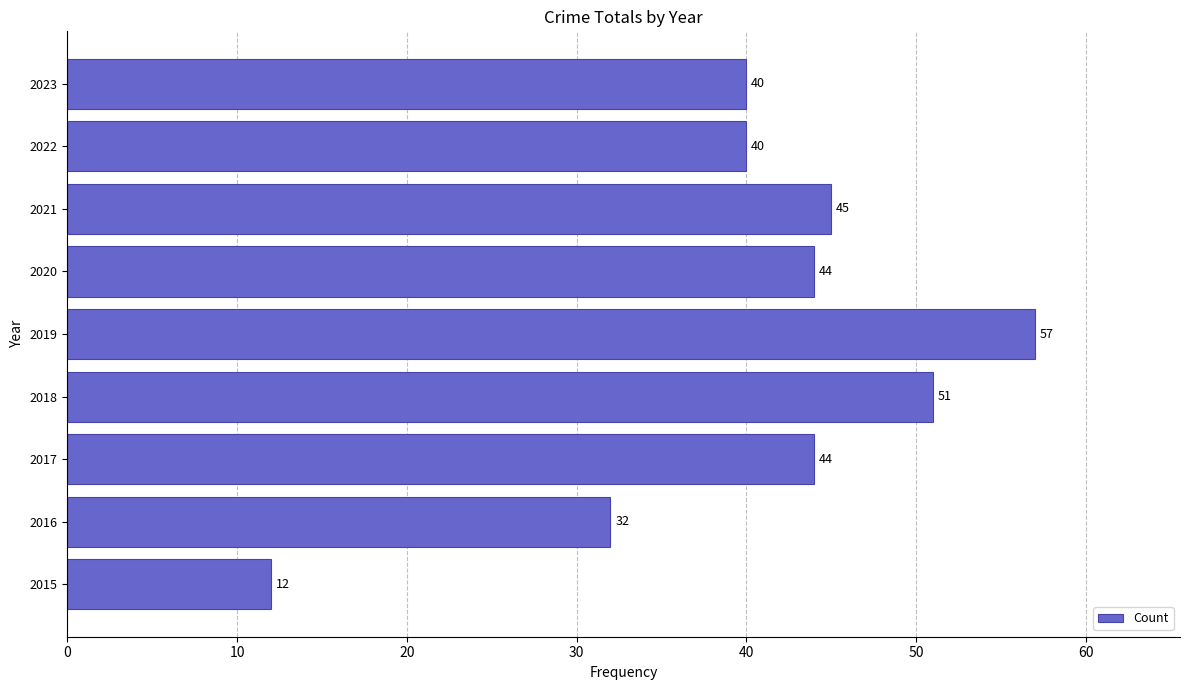

Reading top to bottom, extract all data points from this chart.

40	40	45	44	57	51	44	32	12